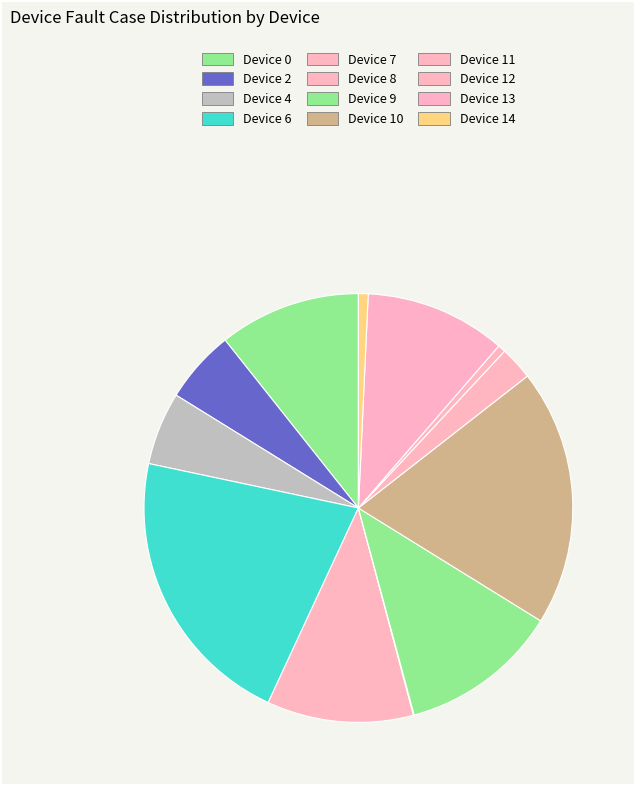

The Device 4 slice represents 1% of the pie. True or false?

False